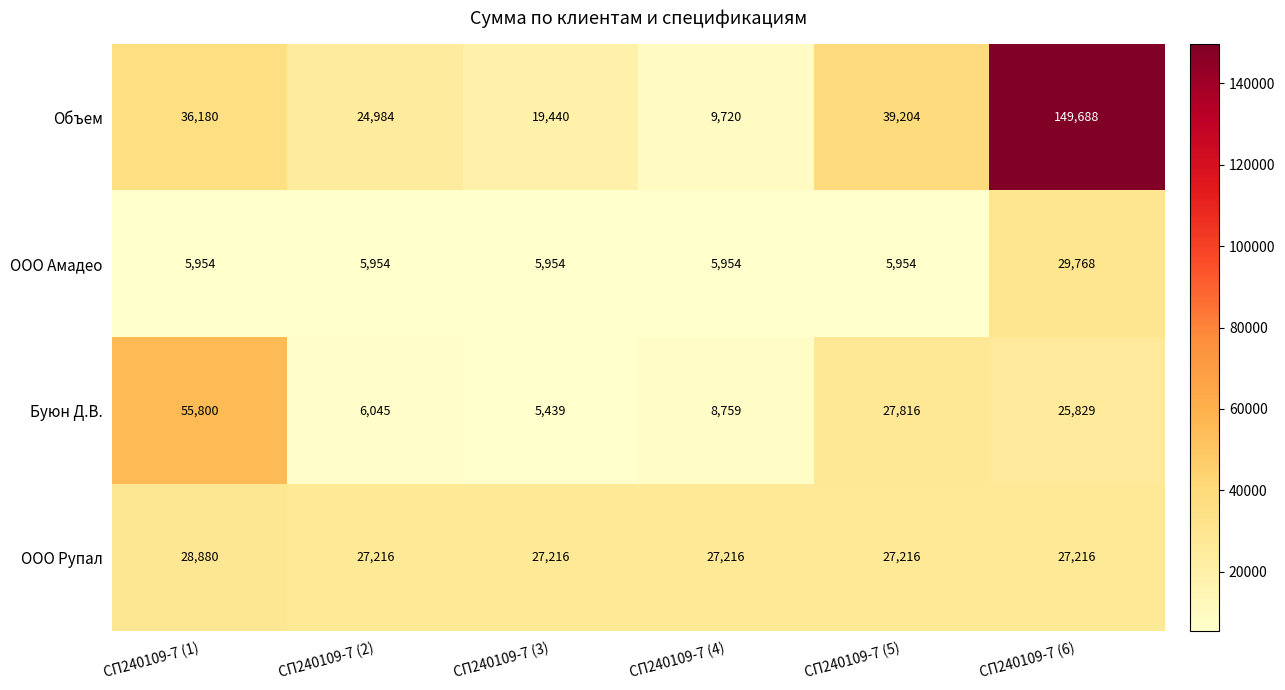

Which series has the widest spread of values?

Объем